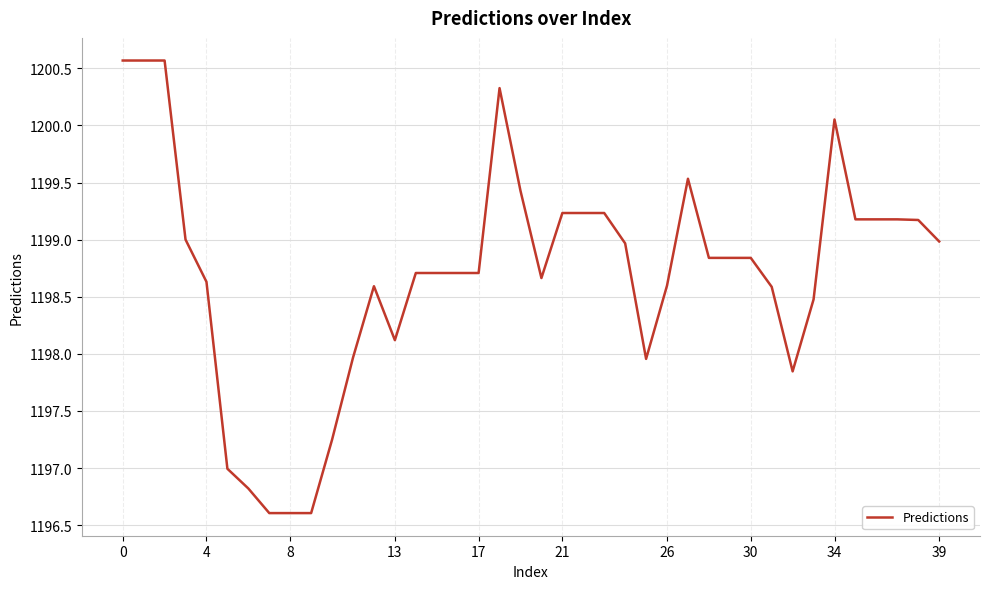

What is the difference between the maximum and minimum values?

4.0